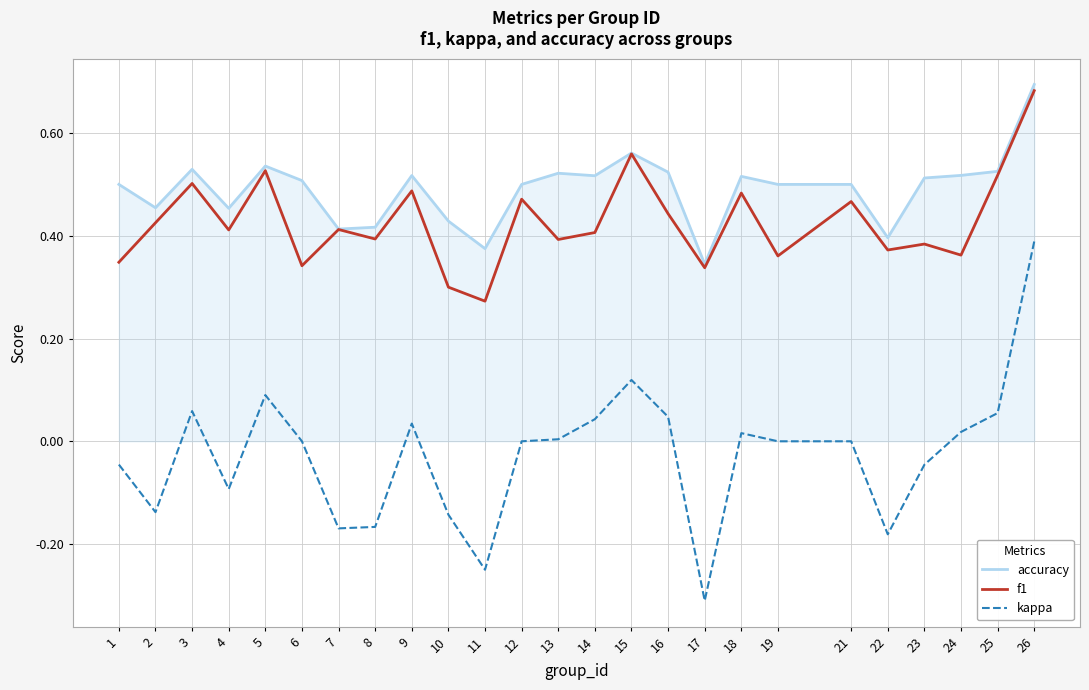

Which series changed the most between 12 and 22?

kappa